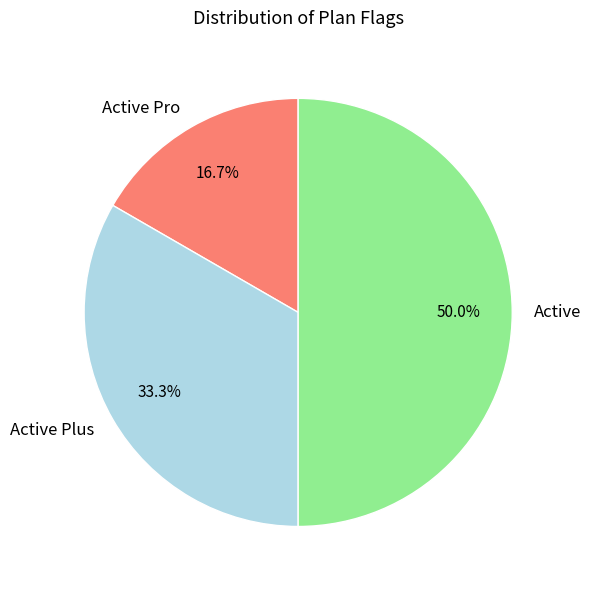

What percentage is the Active Plus slice, to the nearest percent?

33%